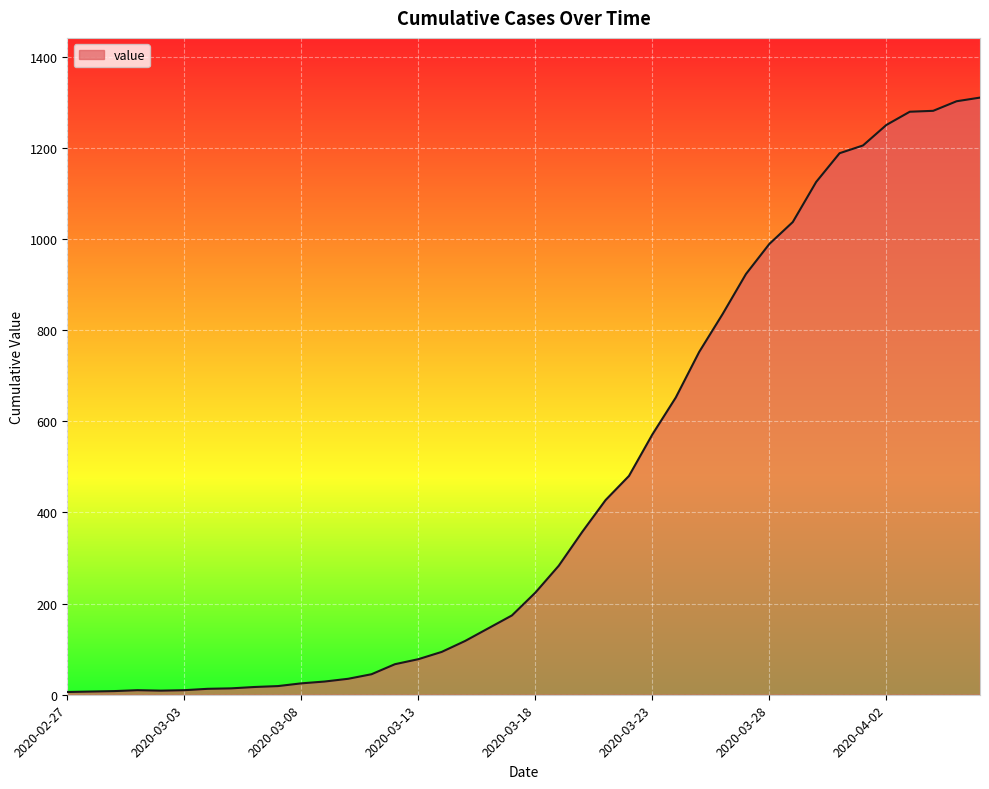

What is the greatest value displayed?

1310